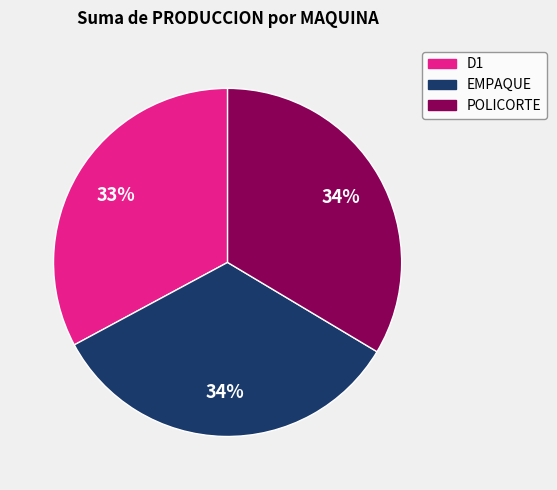

Is there a majority slice in this chart?

No